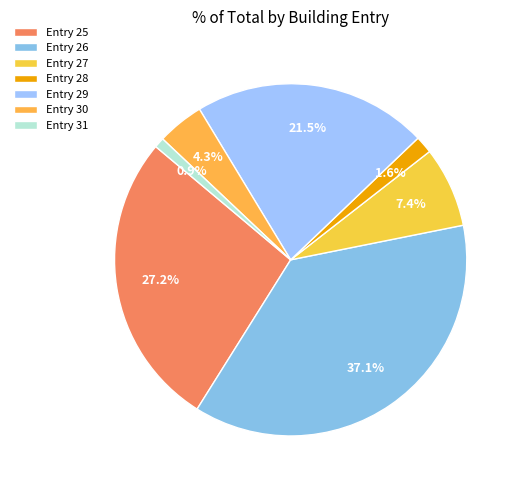

How many segments does this pie chart have?

7